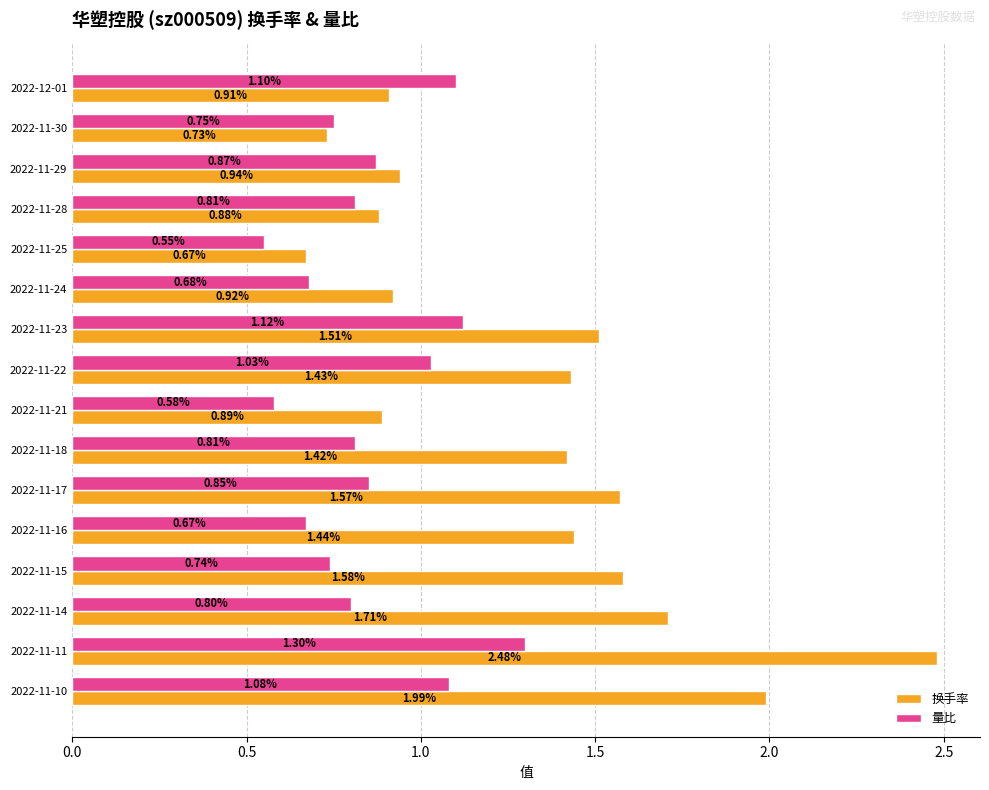

Which series has the largest total across all categories?

换手率